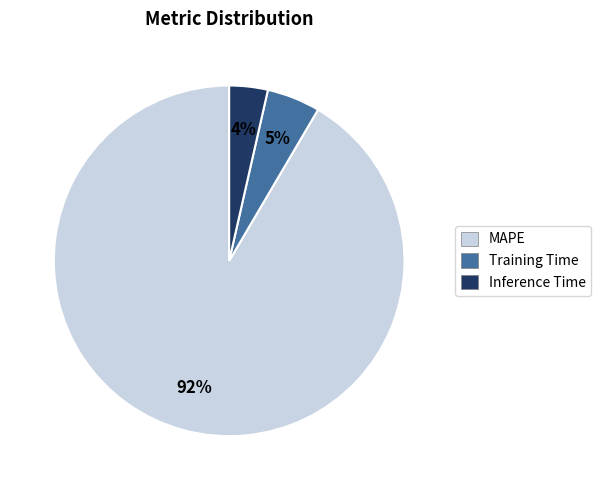

Combined, do MAPE and Training Time account for over 50%?

Yes